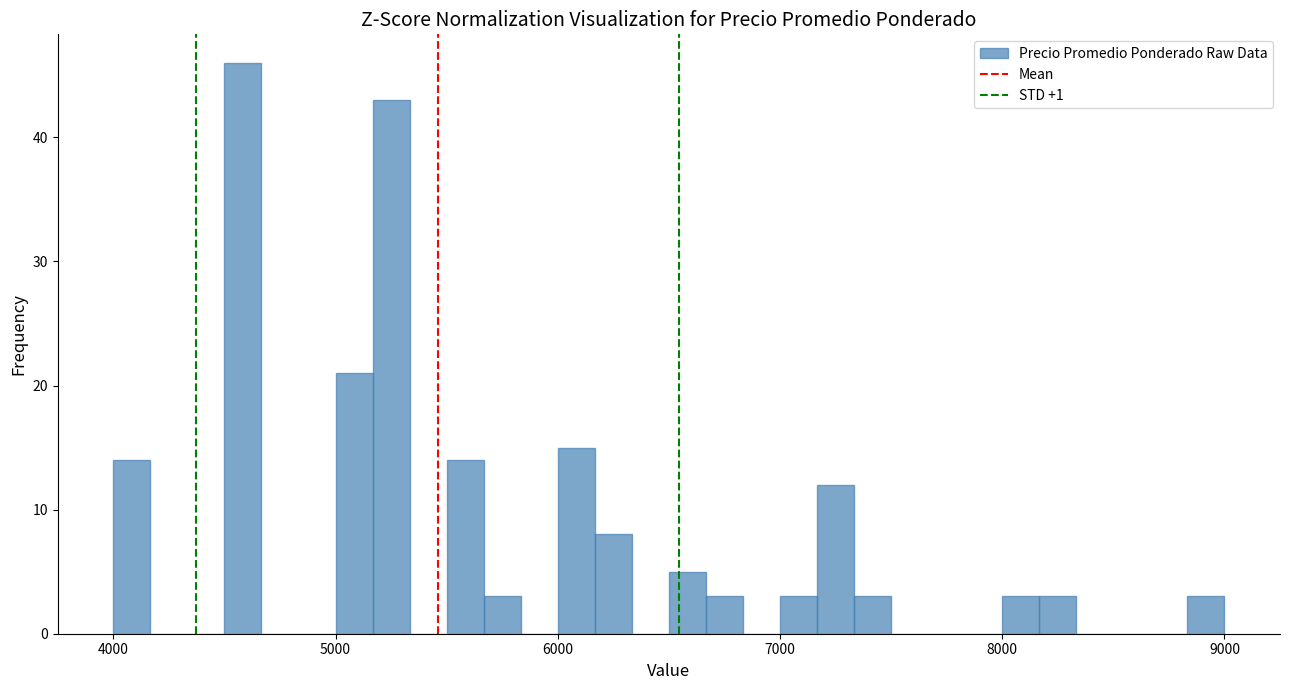

Around what value on the x-axis is the tallest bar? Give the approximate position of its centre, as read against the axis.

4600